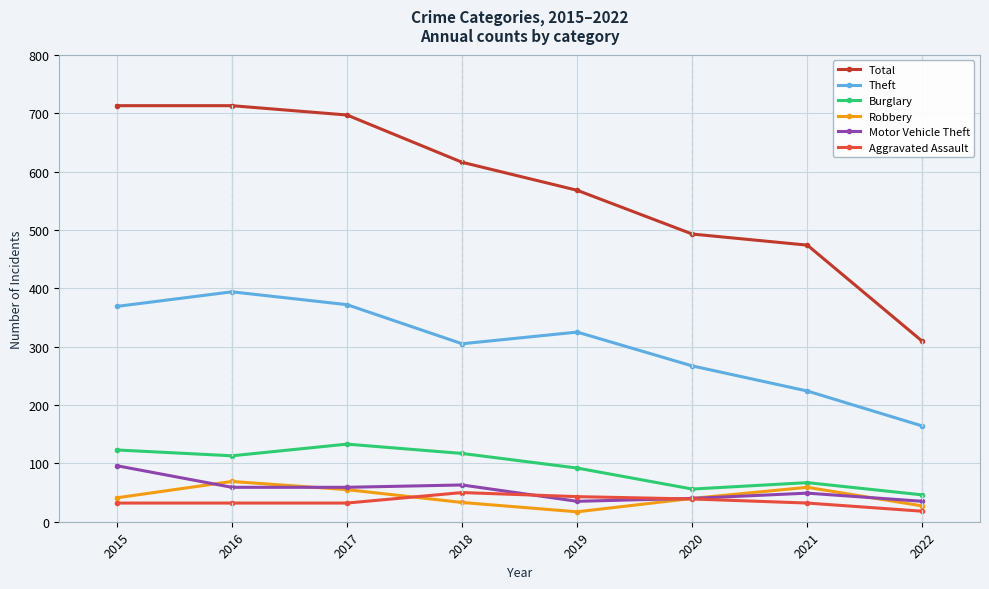

How many values in the Burglary series are below 113?

4